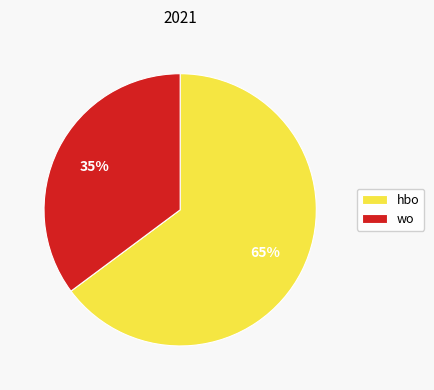

Between wo and hbo, which is larger?

hbo